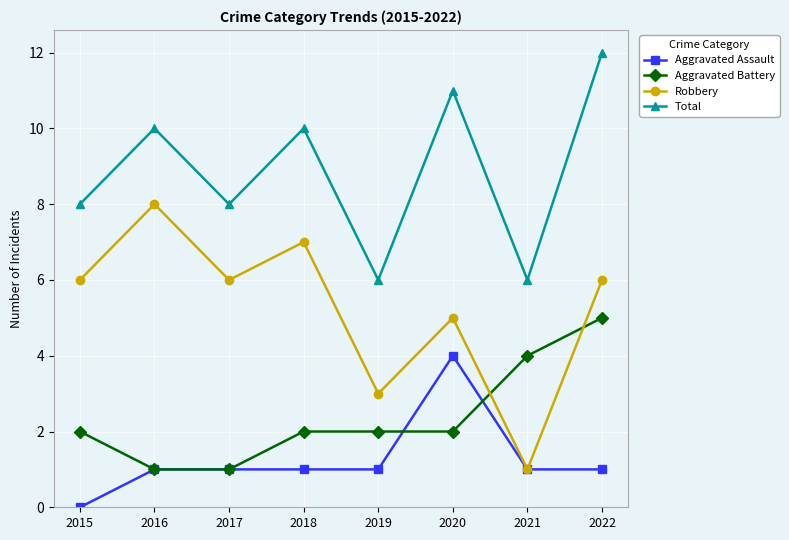

Reading left to right, transcribe all the data shown in this chart.

Aggravated Assault: 0	1	1	1	1	4	1	1
Aggravated Battery: 2	1	1	2	2	2	4	5
Robbery: 6	8	6	7	3	5	1	6
Total: 8	10	8	10	6	11	6	12